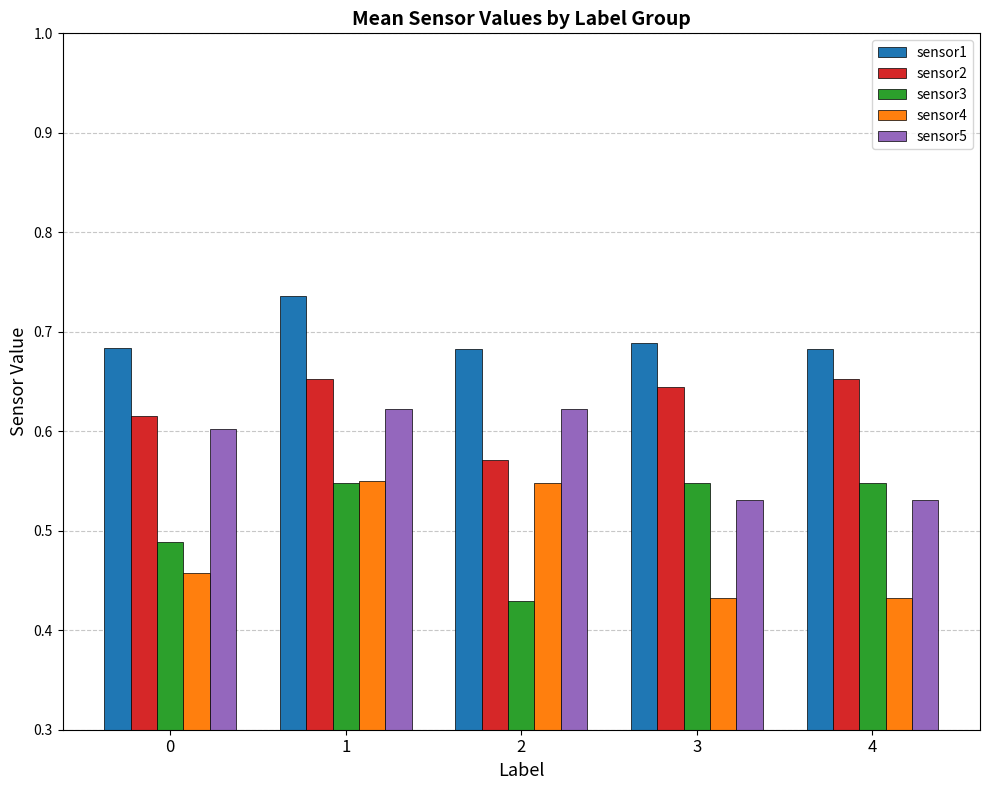

What is the sum of all sensor4 values?

2.4